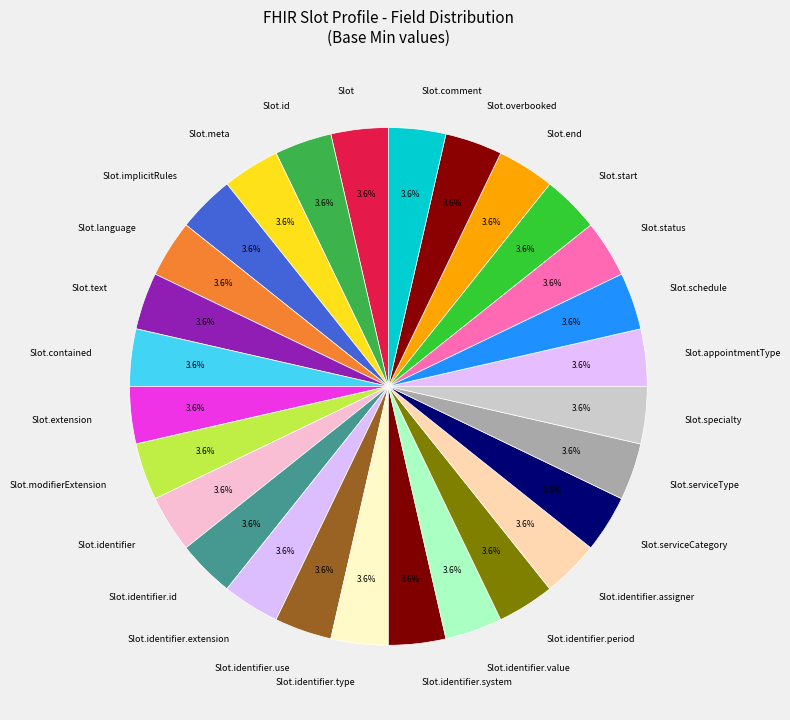

What percentage do Slot.implicitRules and Slot.status together represent?

7.1%